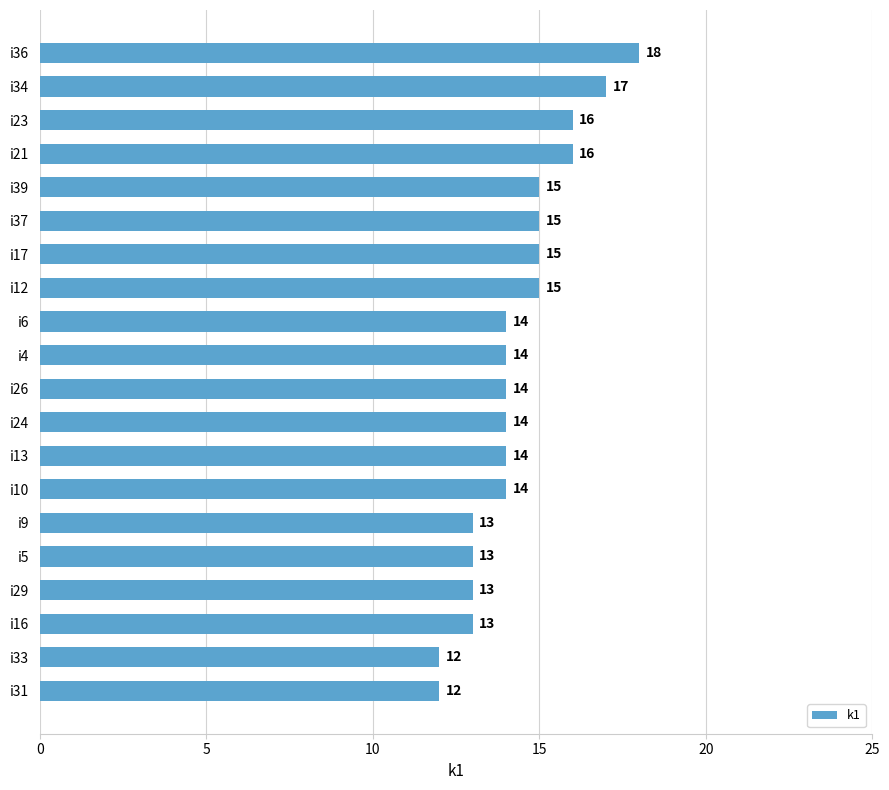

Reading top to bottom, transcribe all the data shown in this chart.

i36=18	i34=17	i23=16	i21=16	i39=15	i37=15	i17=15	i12=15	i6=14	i4=14	i26=14	i24=14	i13=14	i10=14	i9=13	i5=13	i29=13	i16=13	i33=12	i31=12